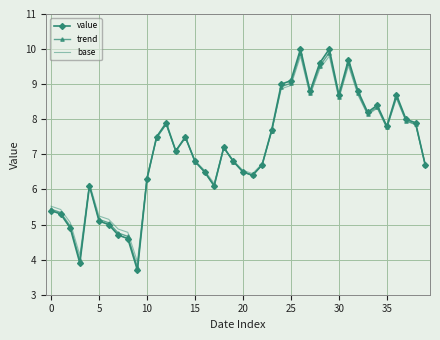

Which series has the widest spread of values?

value